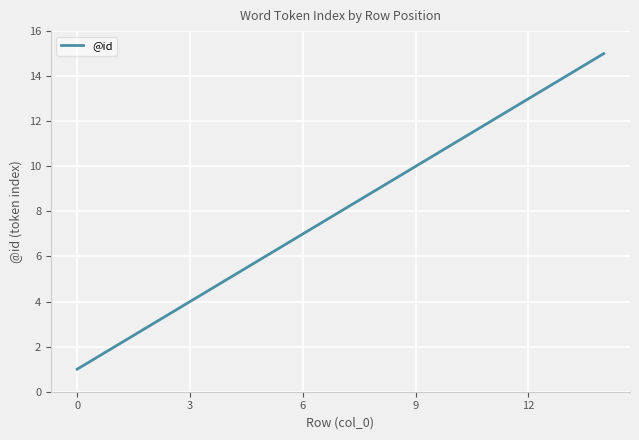

What is the difference between the maximum and minimum values?

14